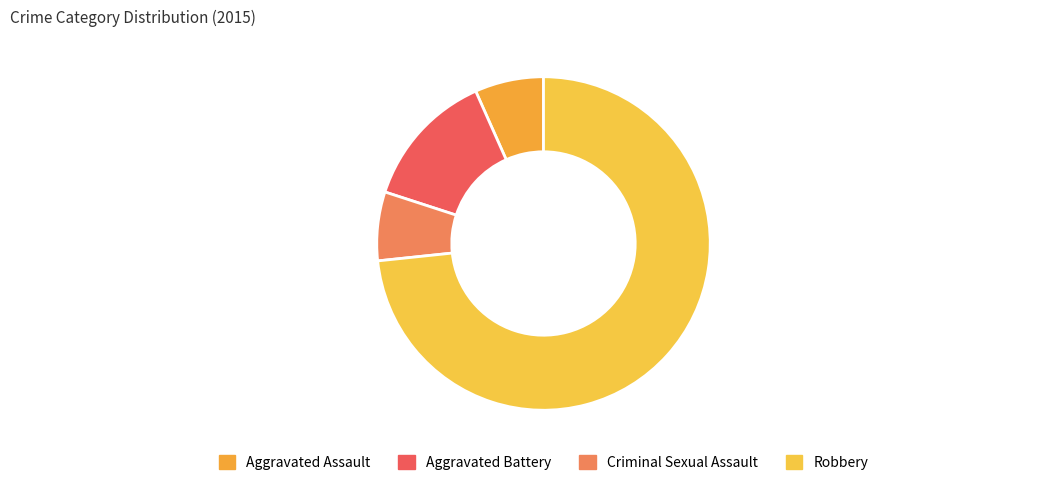

To the nearest percent, what is the combined percentage of Robbery and Aggravated Assault?

80%